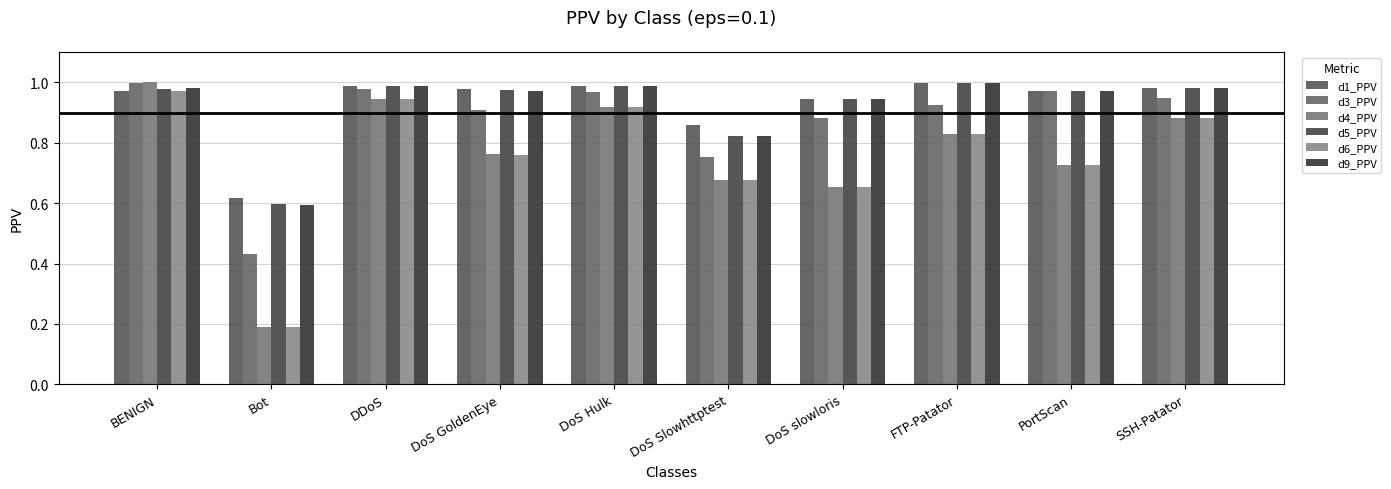

List the labels in order of d1_PPV value, smallest first.

Bot, DoS Slowhttptest, DoS slowloris, BENIGN, PortScan, DoS GoldenEye, SSH-Patator, DoS Hulk, DDoS, FTP-Patator